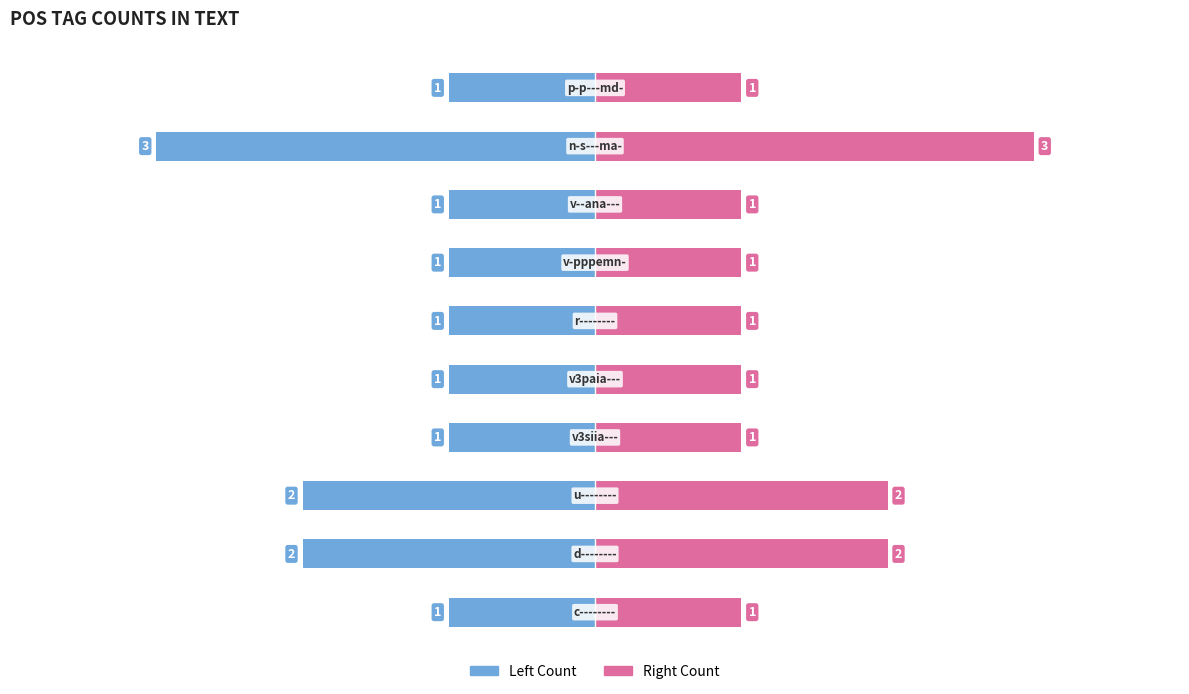

Is the value of Count (left) at 2 greater than the value of Count (right) at 2?

No